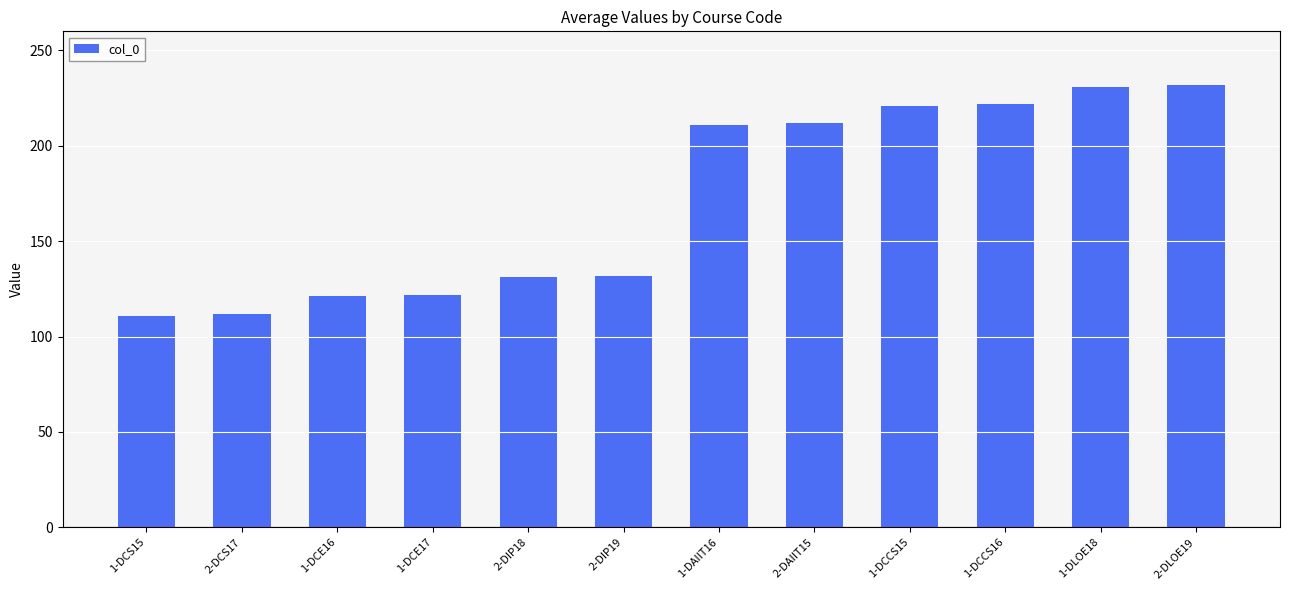

What is the change in value from 1-DCS15 to 1-DAIIT16?

+100